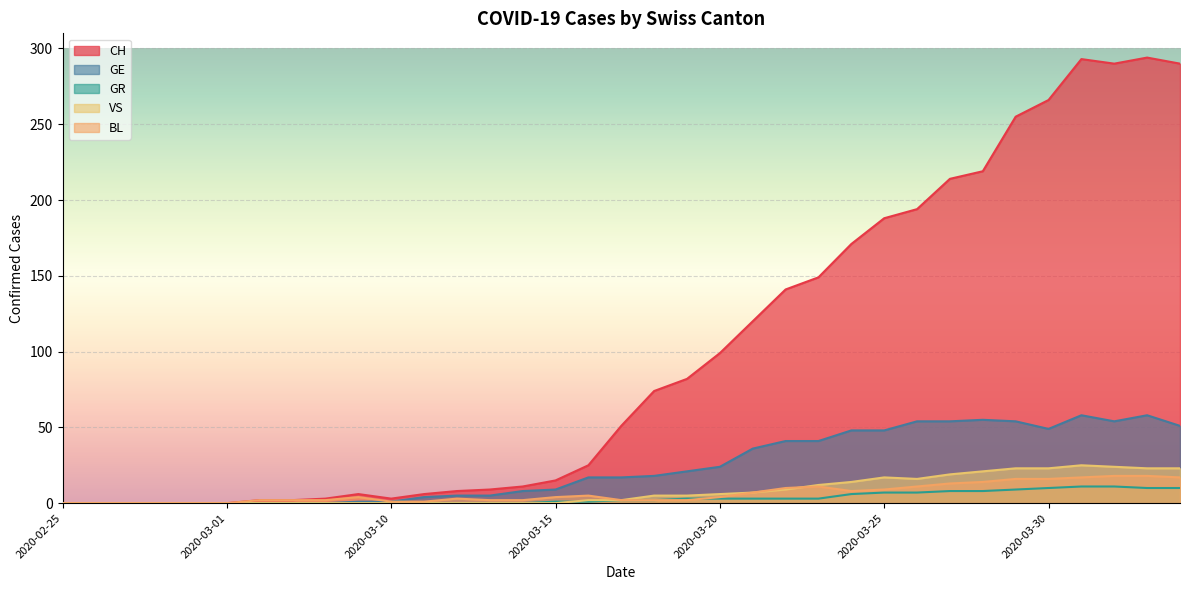

True or false: GE and GR intersect in this chart.

False